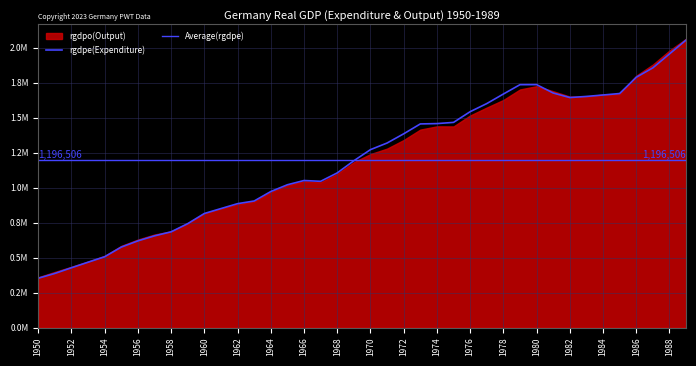

What is the sum of all values?

47860232.4